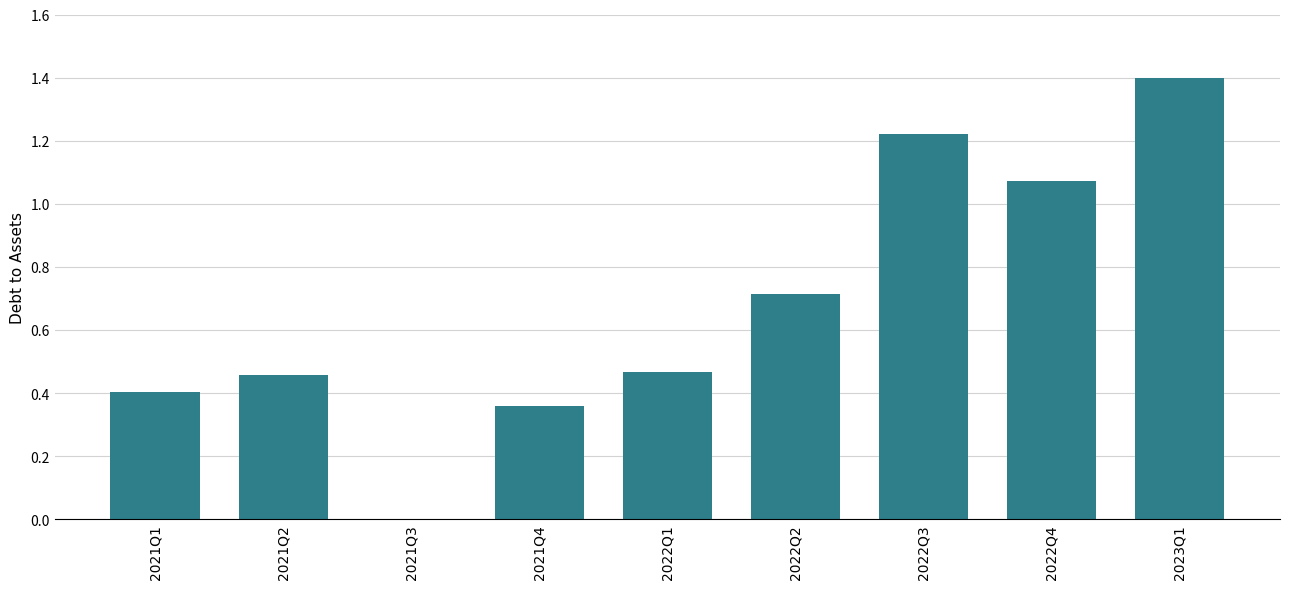

What is the sum of all values?

6.1